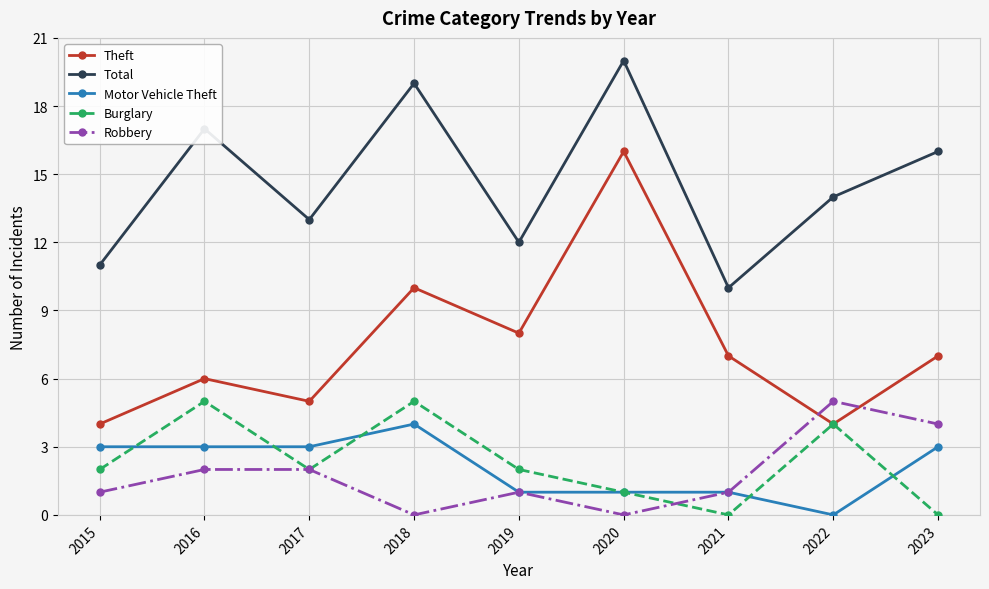

What is the approximate value of Burglary at 2022?

4